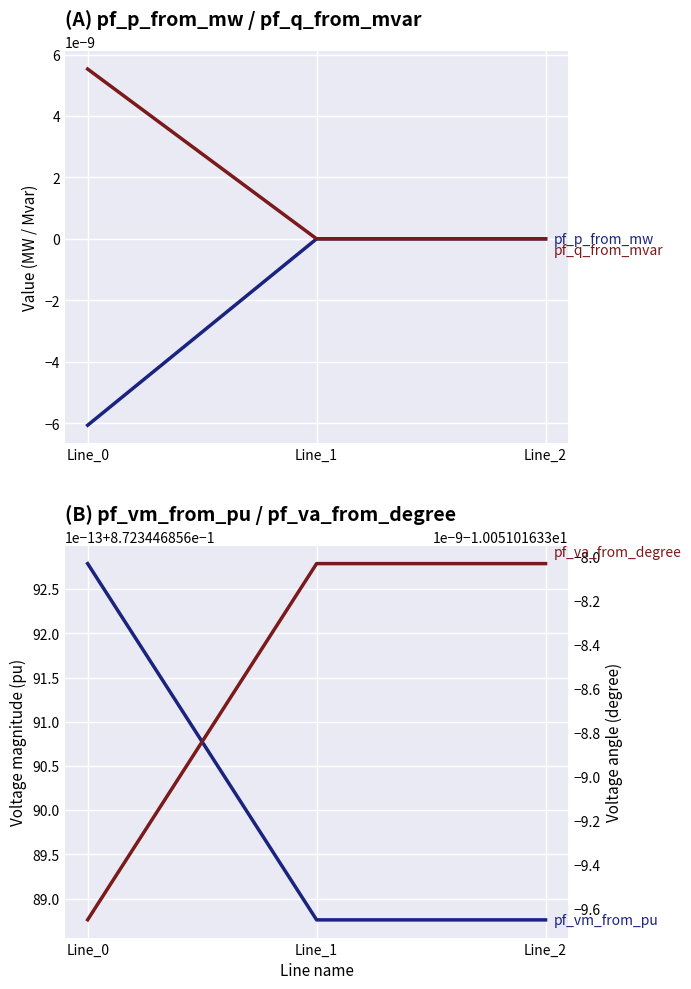

Which series has the largest total across all categories?

pf_vm_from_pu